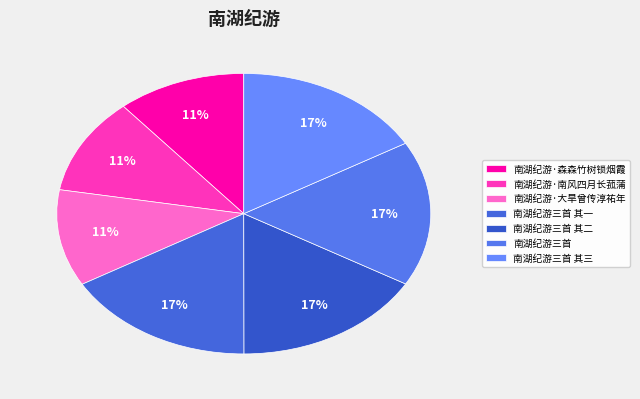

What portion of the pie excludes 南湖纪游三首 其二?

83.4%